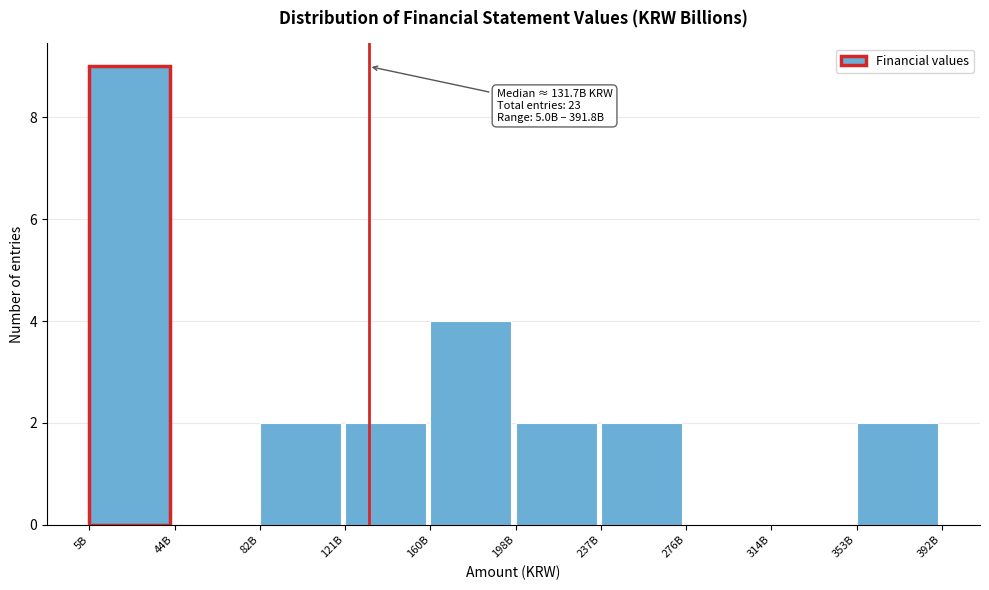

Reading right to left, what are all the values shown in this chart?

353B=2	314B=0	276B=0	237B=2	198B=2	160B=4	121B=2	82B=2	44B=0	5B=9